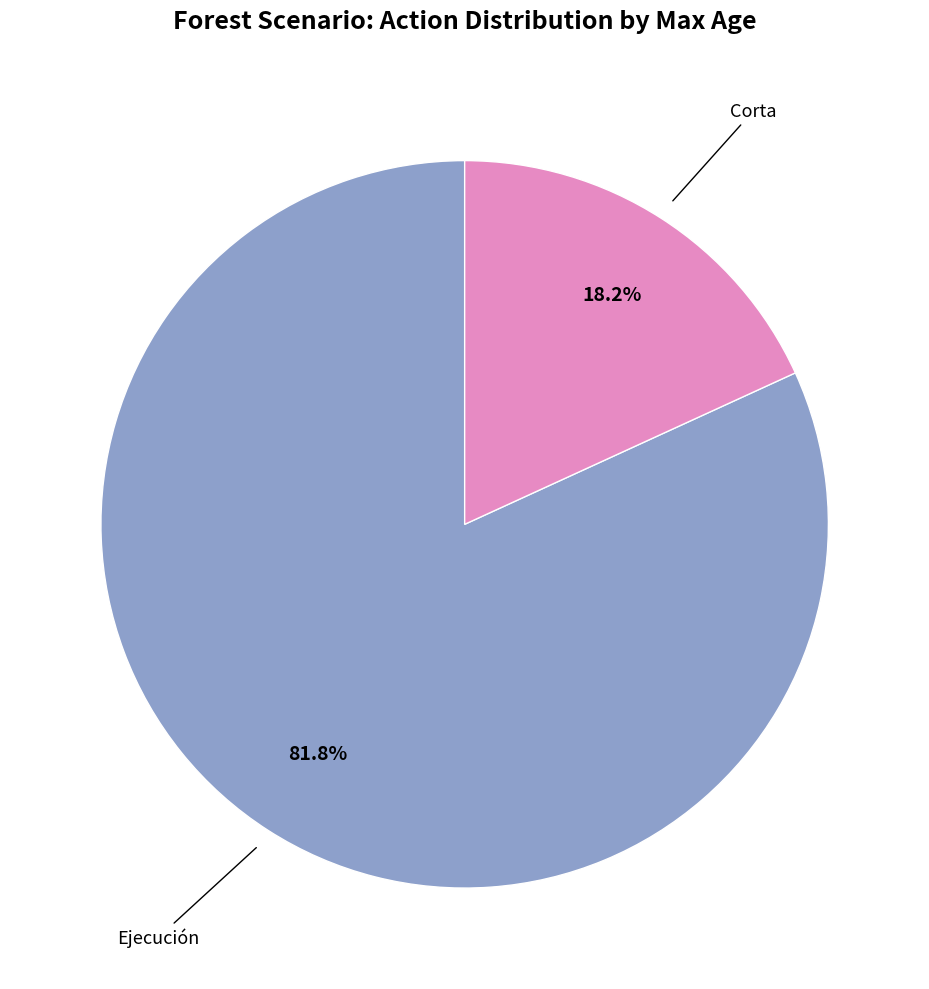

Does any single category account for the majority?

Yes